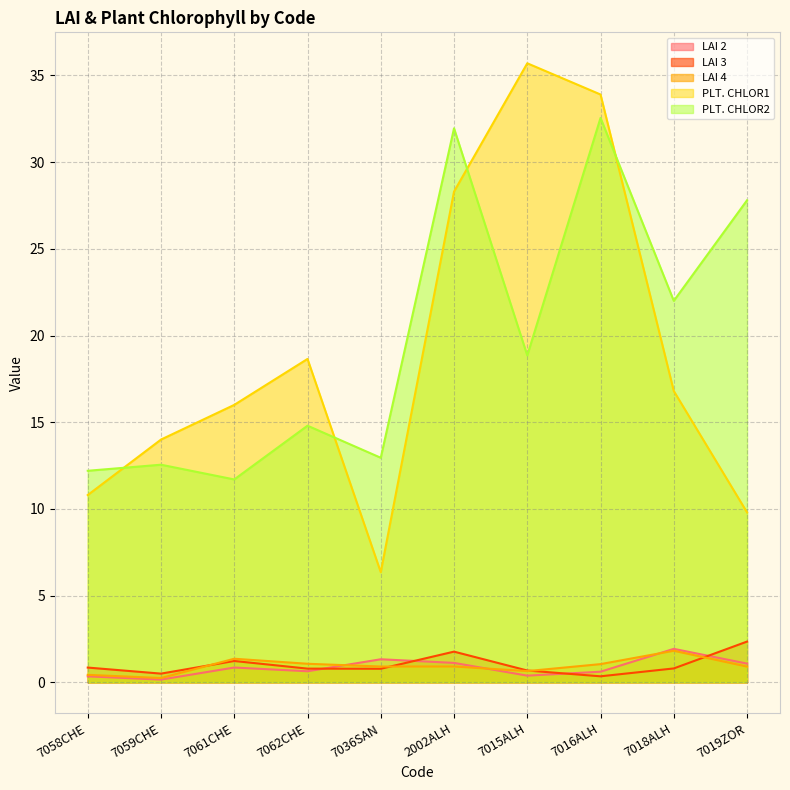

List the series in order of their peak value, lowest first.

LAI 4, LAI 2, LAI 3, PLT. CHLOR2, PLT. CHLOR1